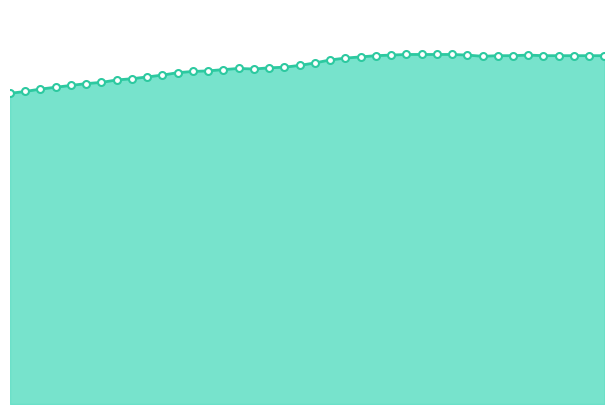

Is this an area chart (filled region under the line)?

Yes